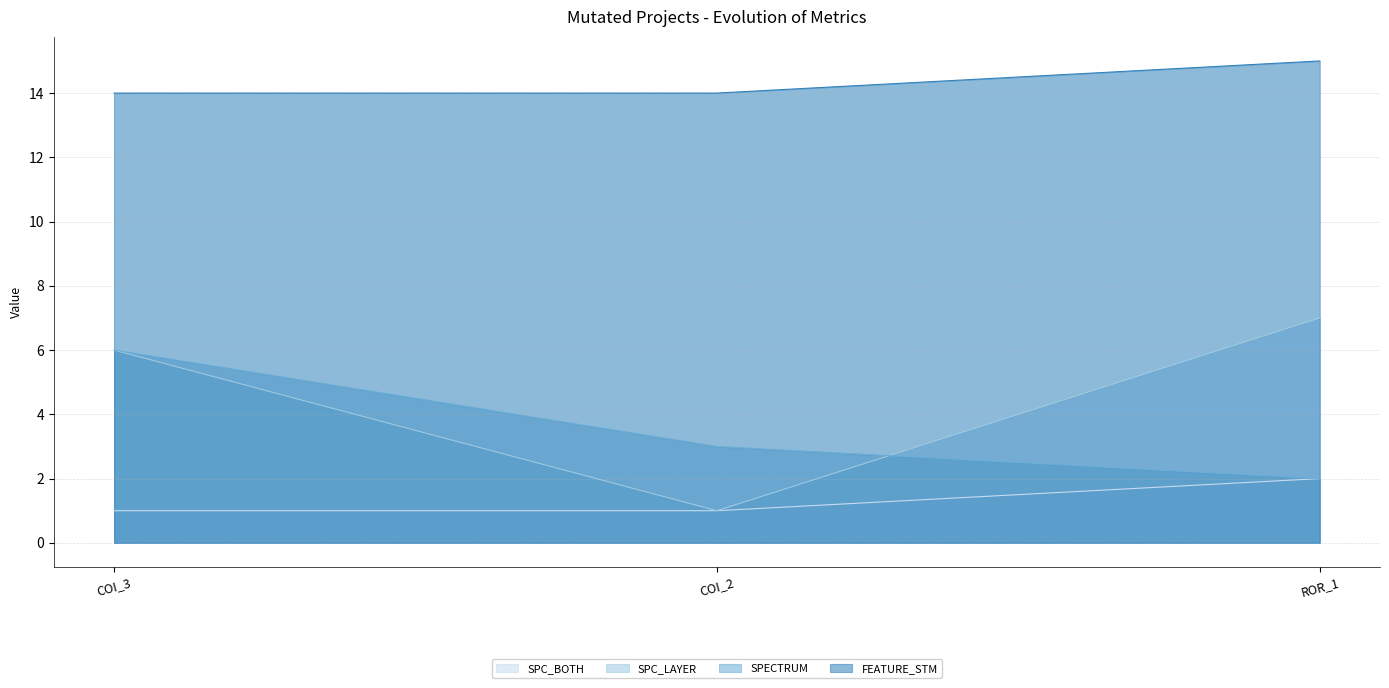

List the labels in order of SPECTRUM value, largest first.

COI_3, COI_2, ROR_1